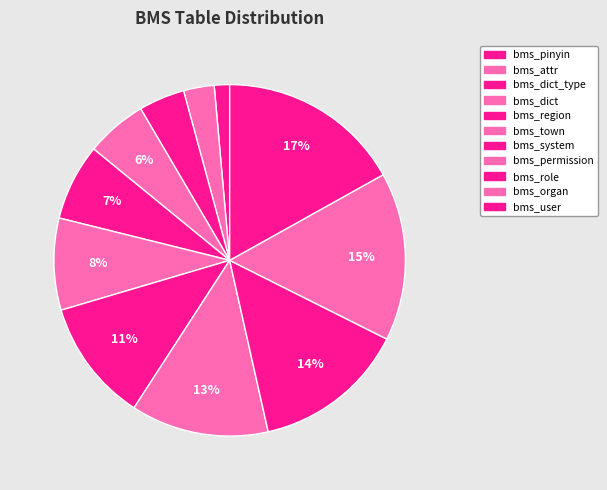

Which slice is the largest?

bms_user